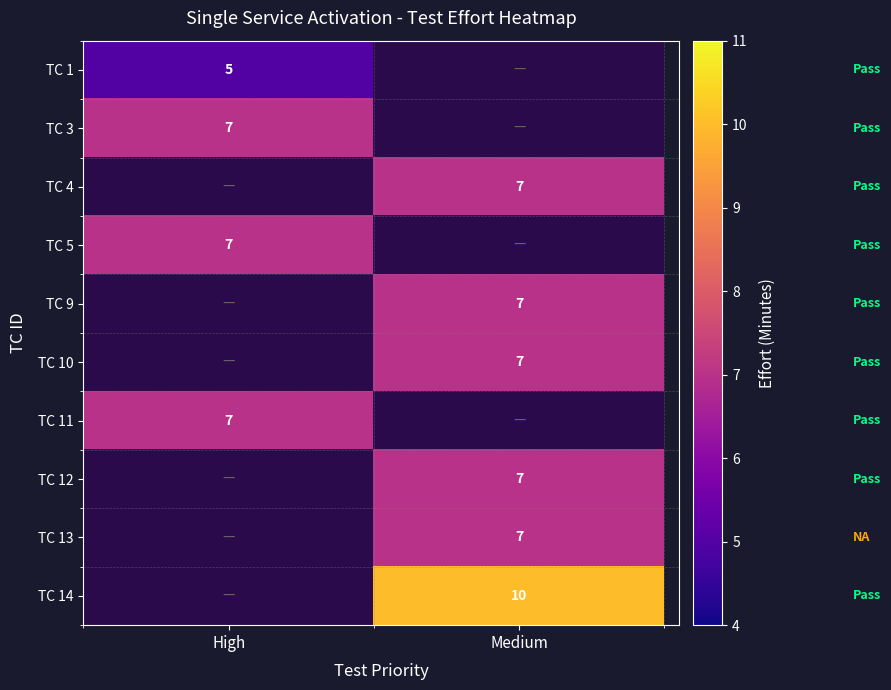

The TC 14 series shows 2.9 at Medium. True or false?

False